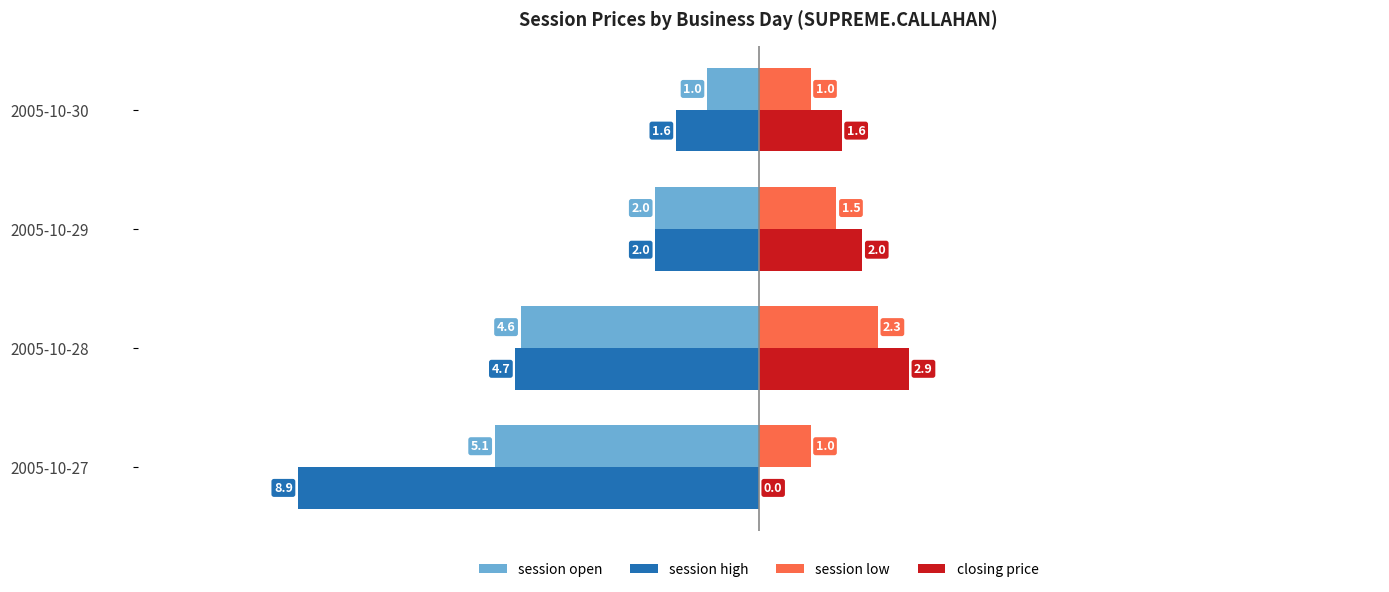

At which label is session open closest to -3?

2005-10-29